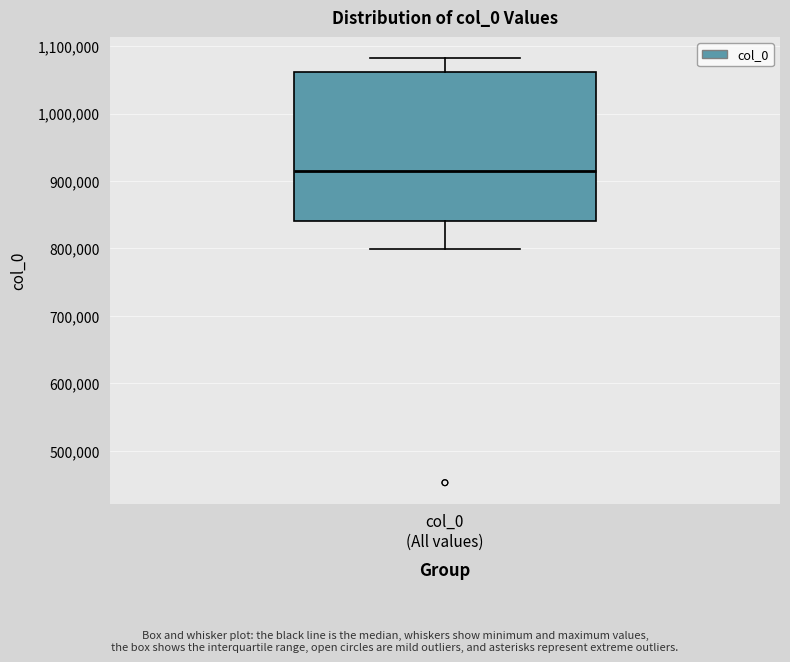

Read this box plot against the y-axis: the position of the median line, the range covered by the box, and the ends of both whiskers. The values are not printed on the chart, so give them approximately, as read against the axis.

median 920000, box 840000 to 1060000, whiskers 800000 to 1080000